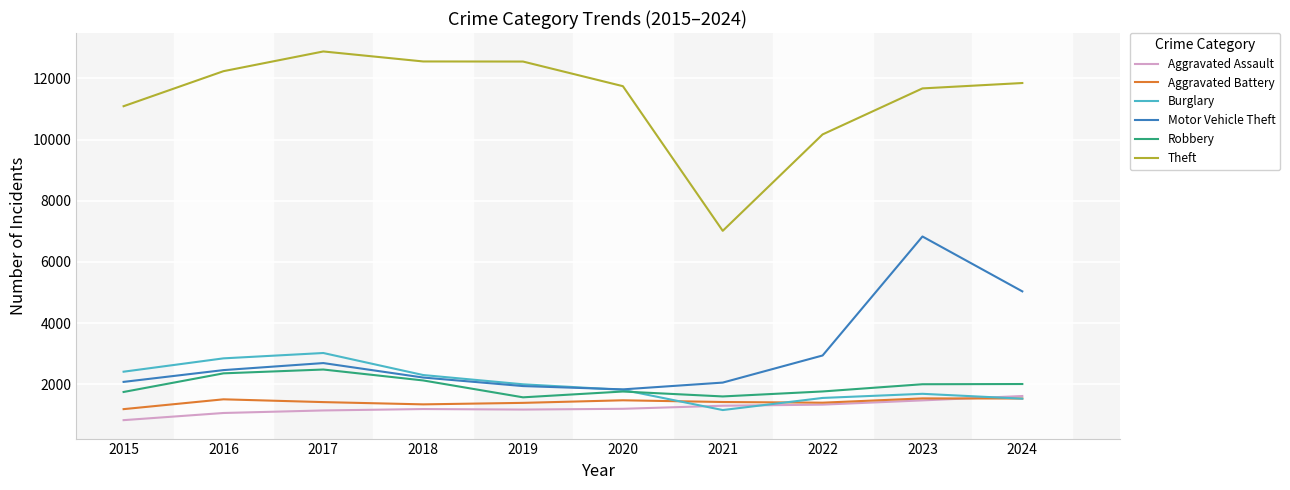

True or false: Robbery and Theft cross at least once.

False